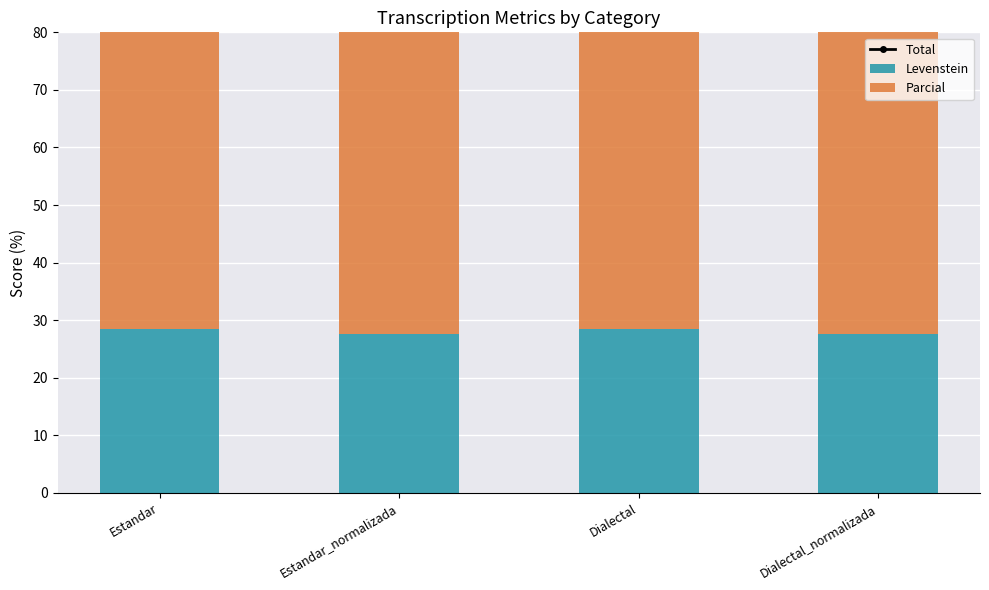

Rank the categories by Total value from highest to lowest.

Estandar_normalizada, Dialectal_normalizada, Estandar, Dialectal